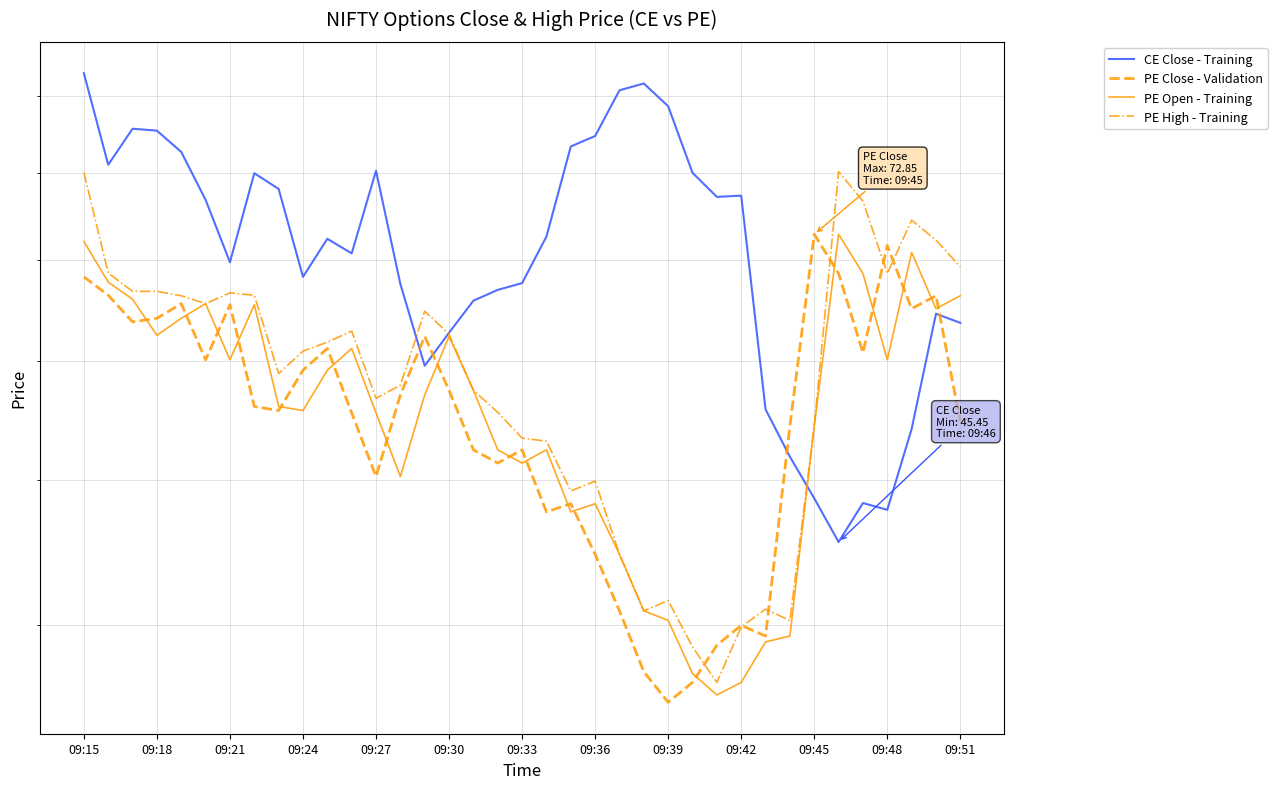

The CE Close - Training series shows 19.5 at 09:36. True or false?

False